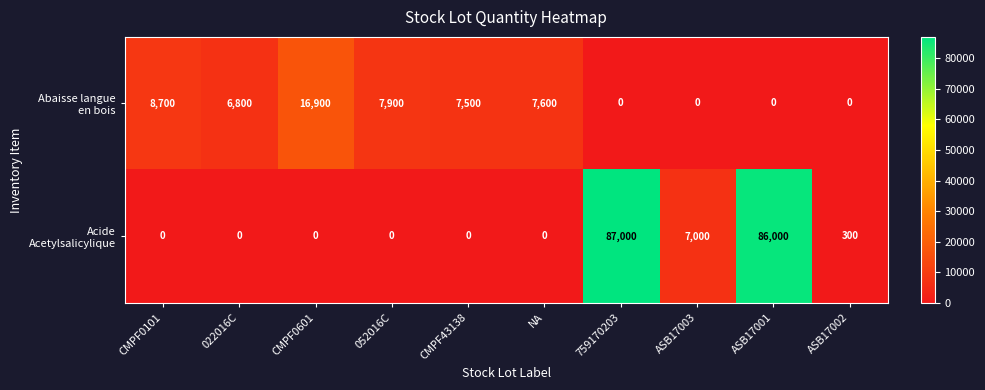

What is the spread (max minus min) of values at NA?

7600